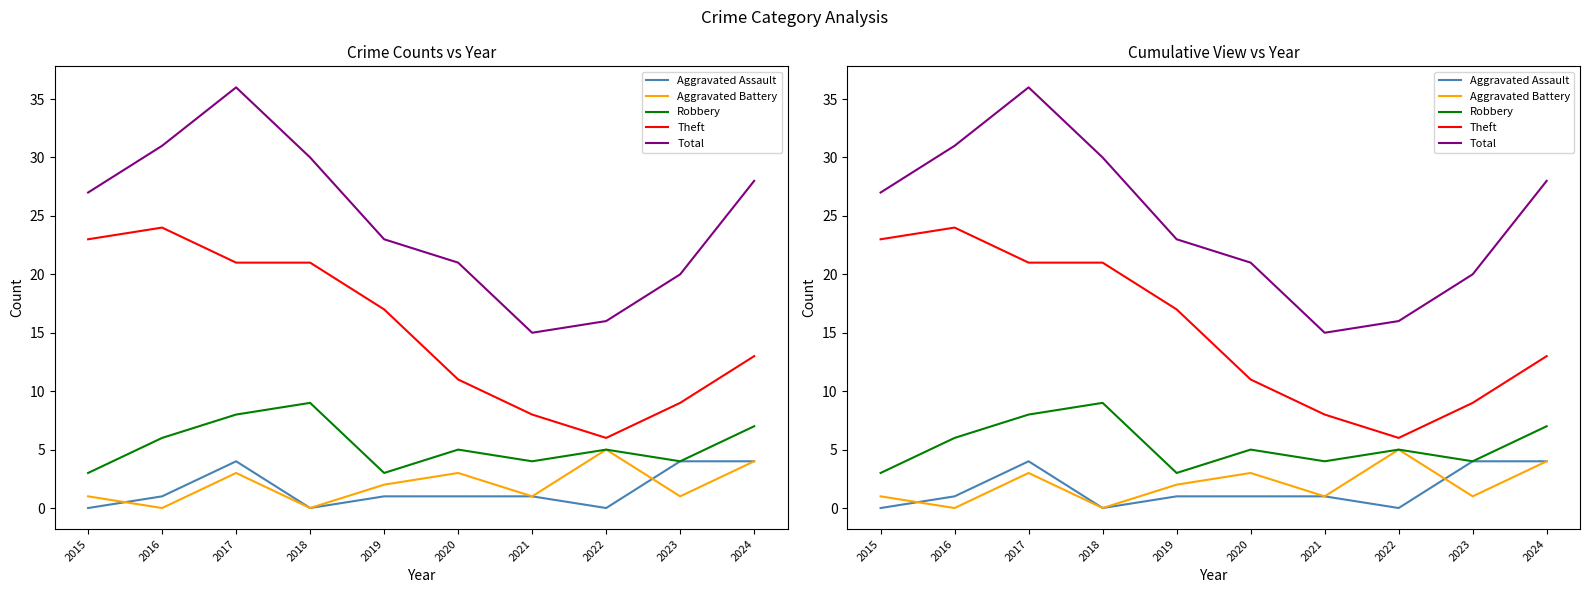

At how many categories does at least one series exceed 2?

10